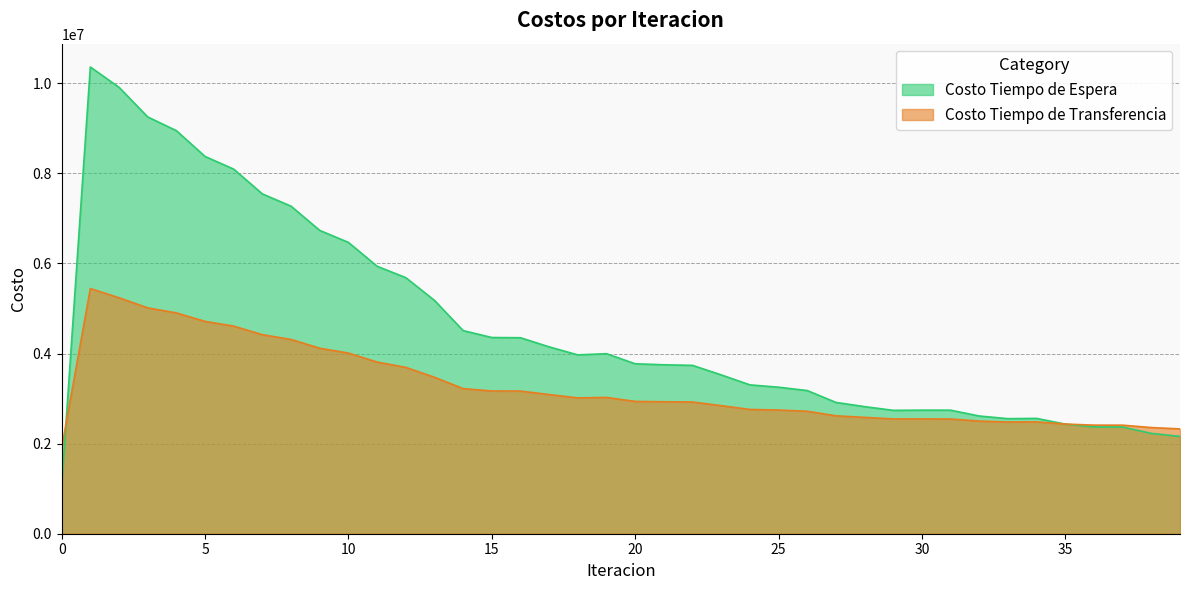

Between 5 and 2, which is larger?

2